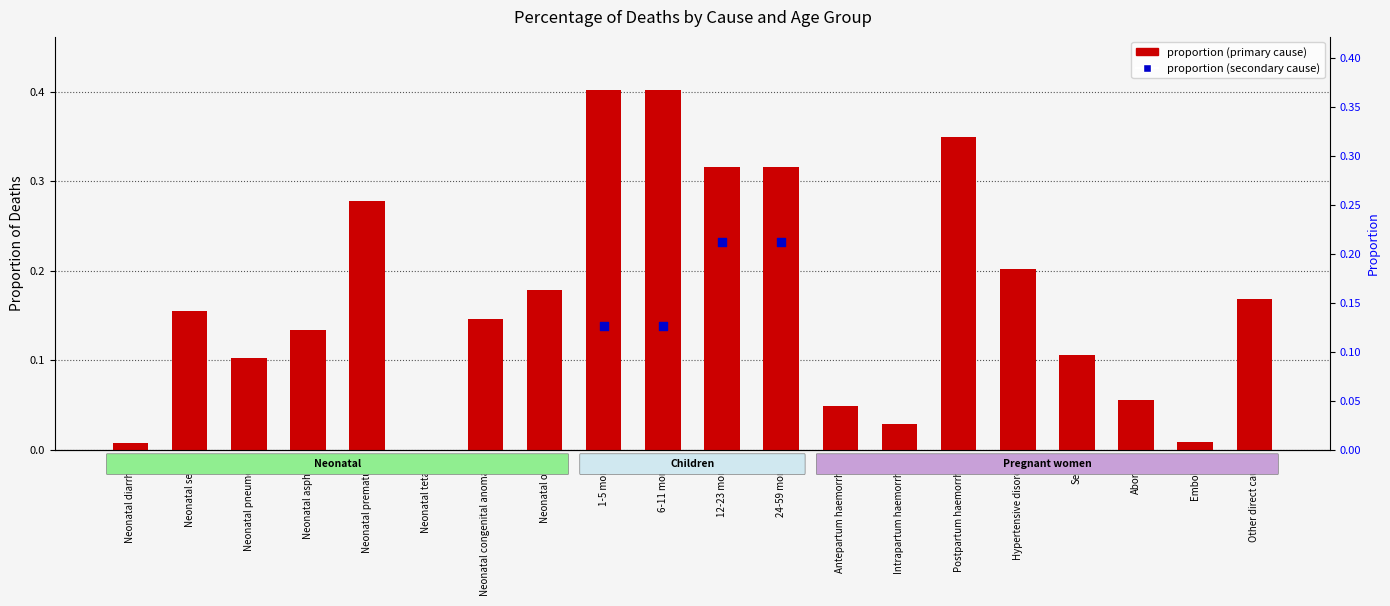

Which series contains the lowest Y value?

proportion (primary cause)